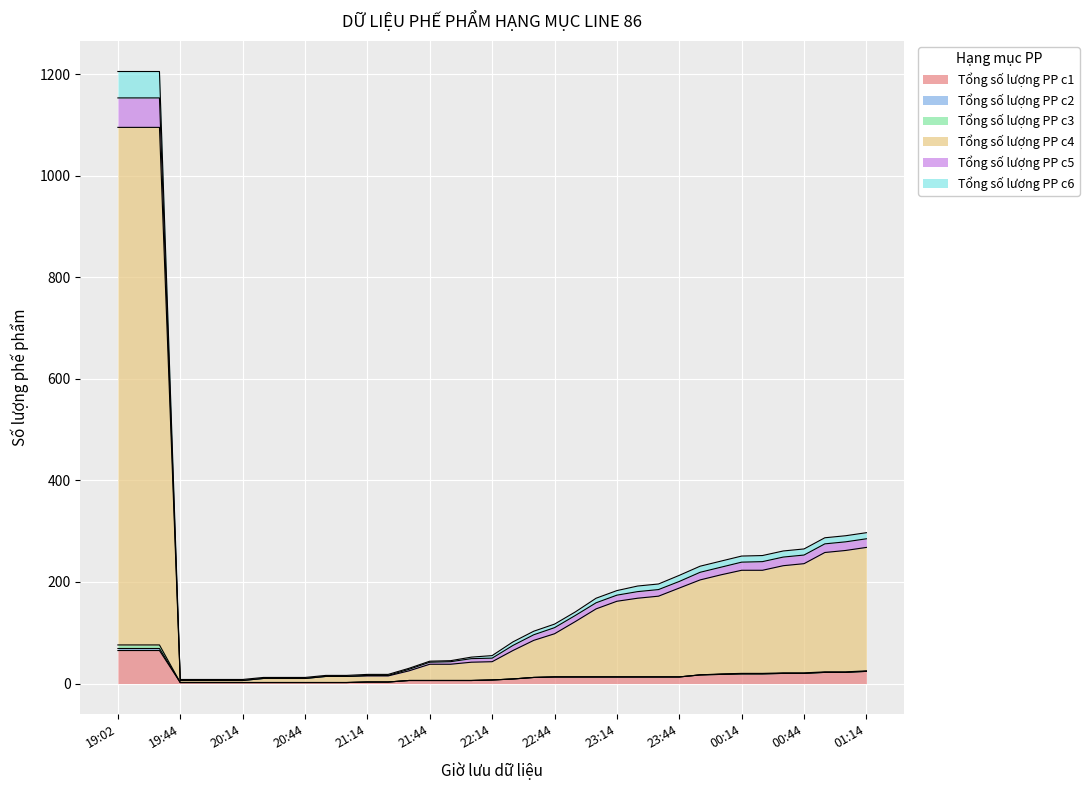

True or false: Tổng số lượng PP c4 has more than 0 interior local peaks.

False